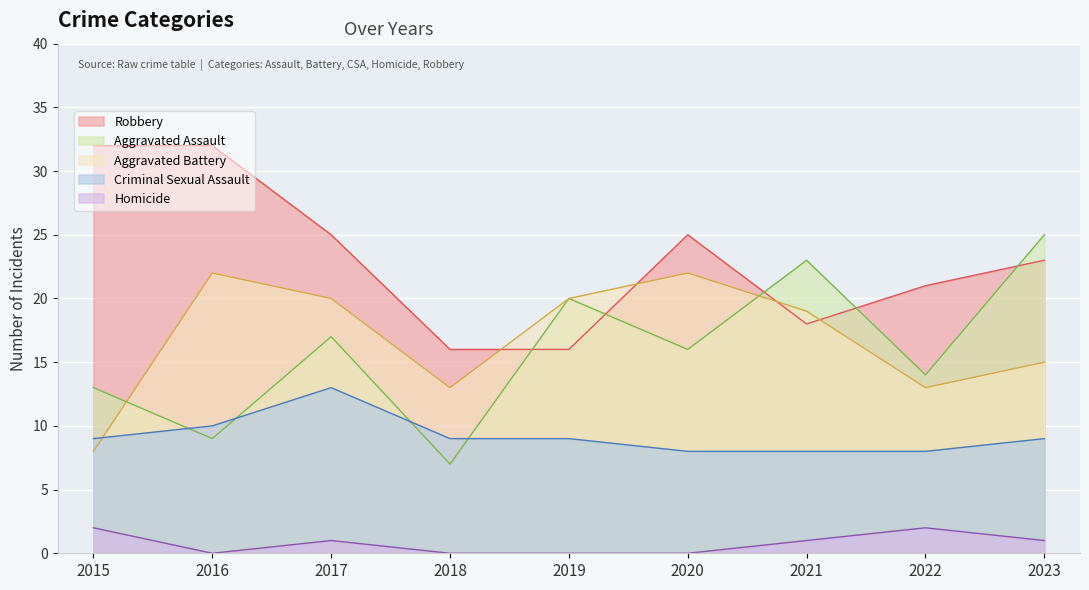

Which category has the highest value across all series?

2015